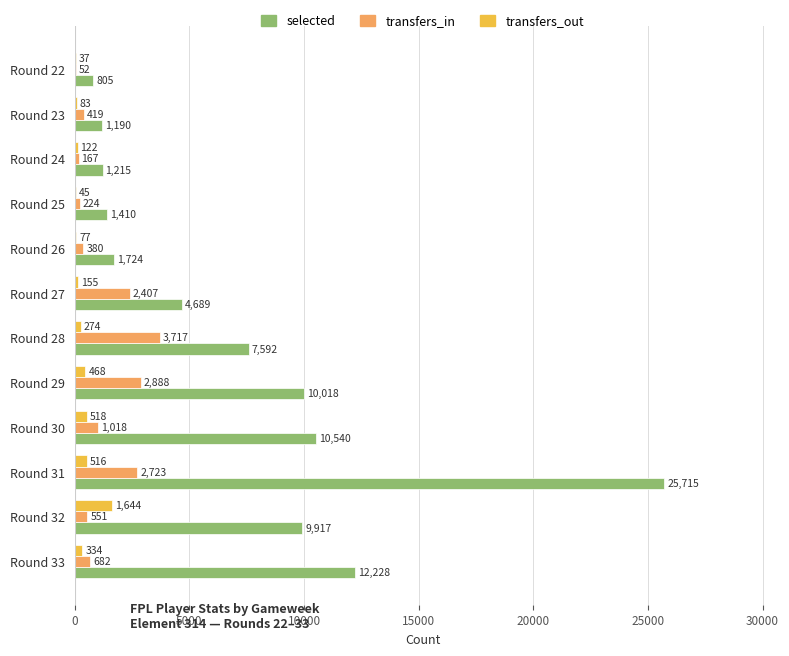

What is the sum of the transfers_in values at Round 29 and Round 31?

5611